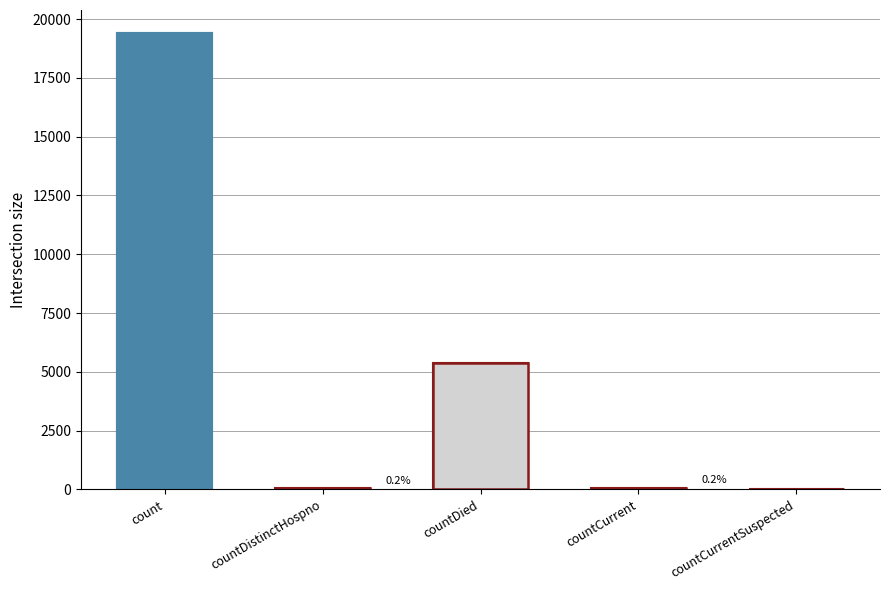

Approximately how many times larger is the value at count compared to countDied?

3.6